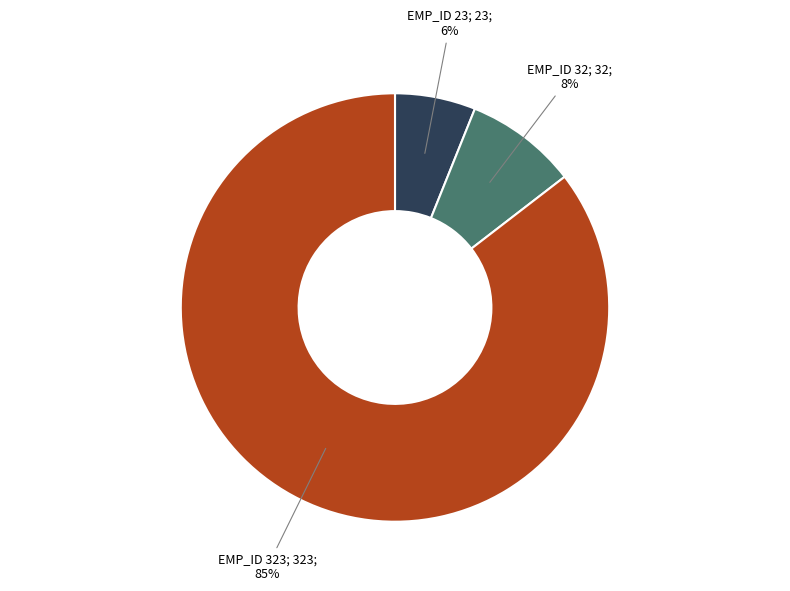

To the nearest percent, what is the average slice percentage?

33%